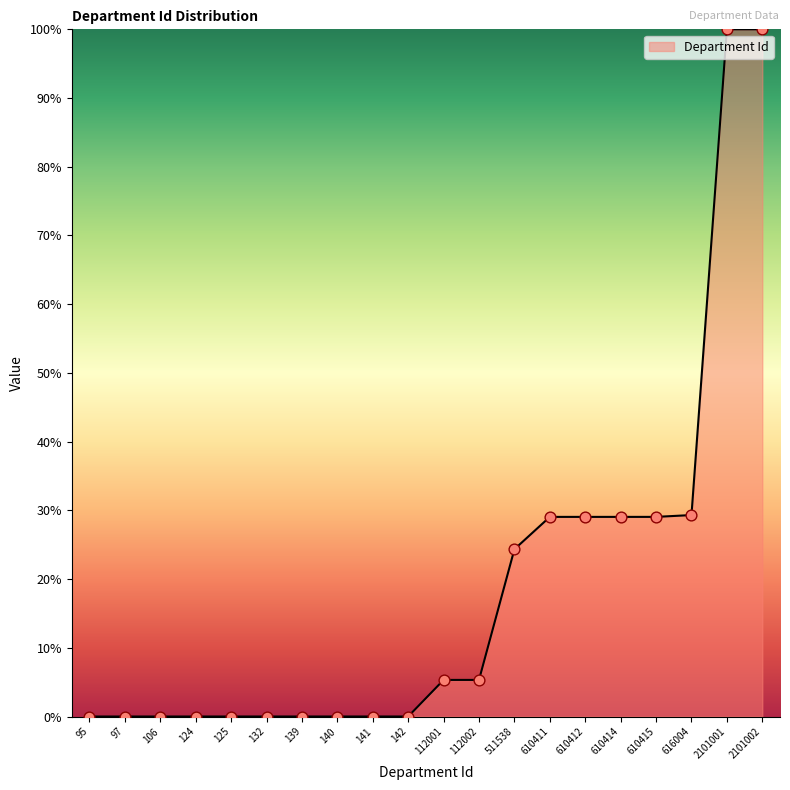

What is the change in value from 610414 to 616004?

+0.3